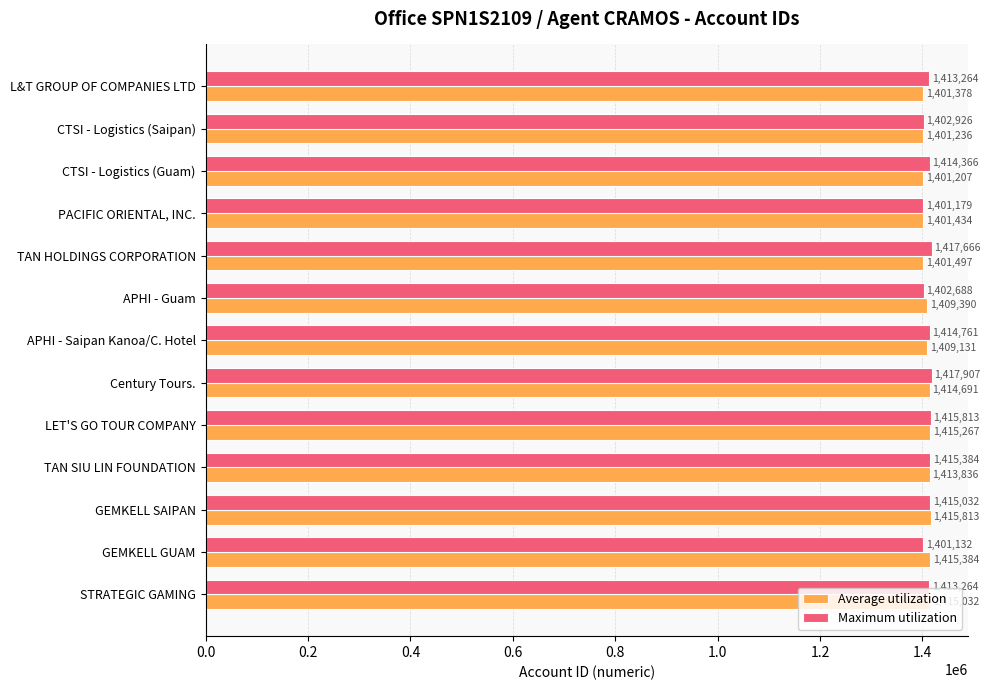

Where is Average utilization nearest to the value 1408510?

APHI - Saipan Kanoa/C. Hotel